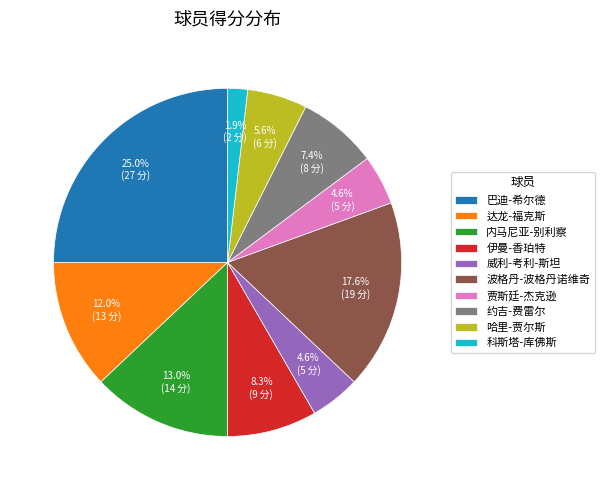

Does any single category account for the majority?

No